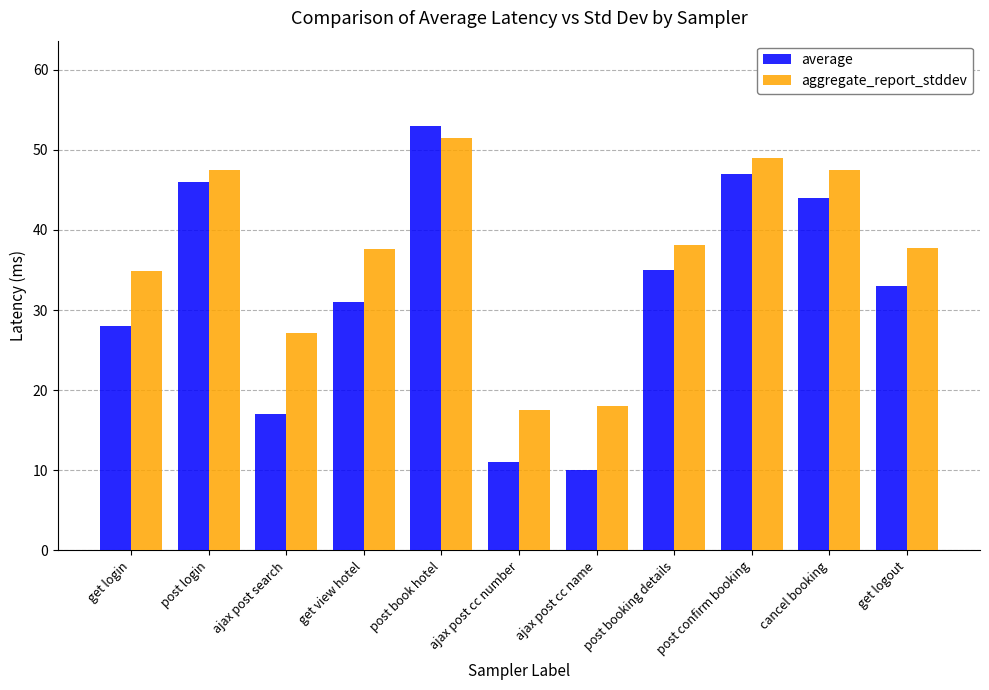

What is the lowest value of the average series?

10.0